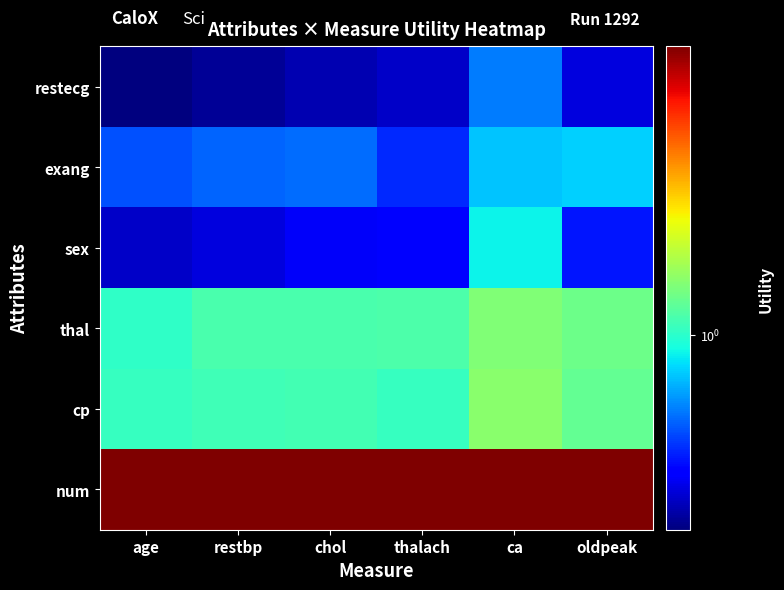

How many data points does each series have?

6